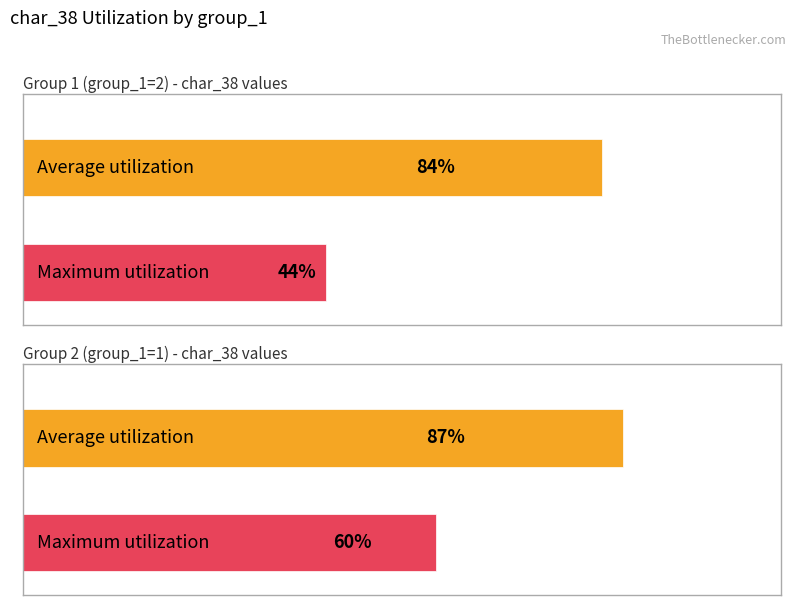

Count the number of data series in this chart.

2